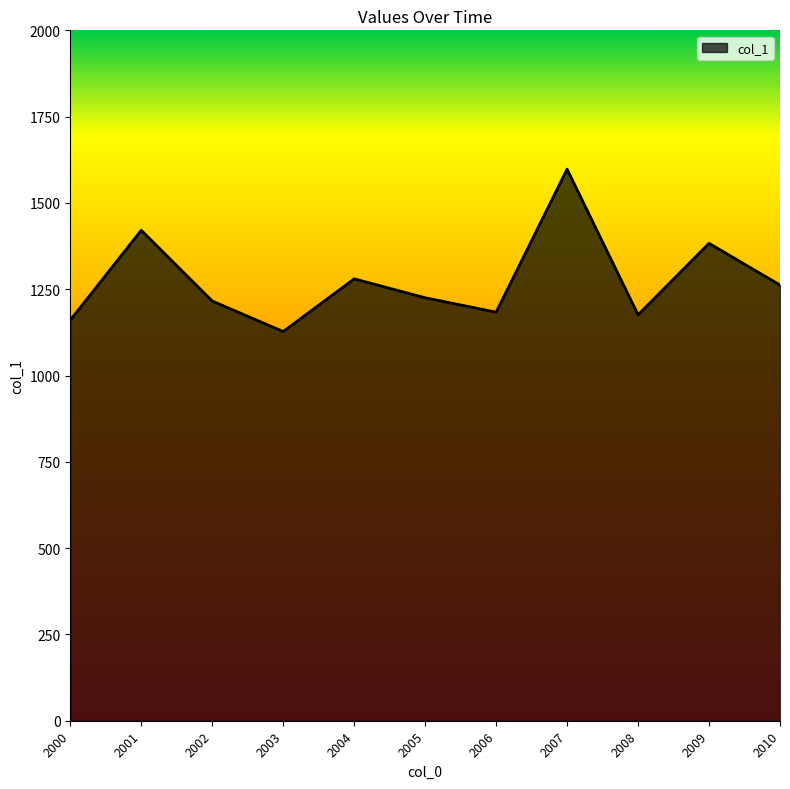

What is the minimum value shown in the chart?

1127.5